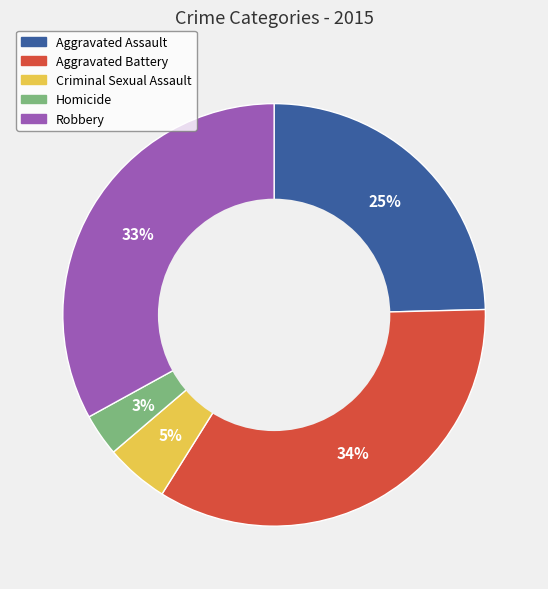

Count the number of slices in the pie.

5